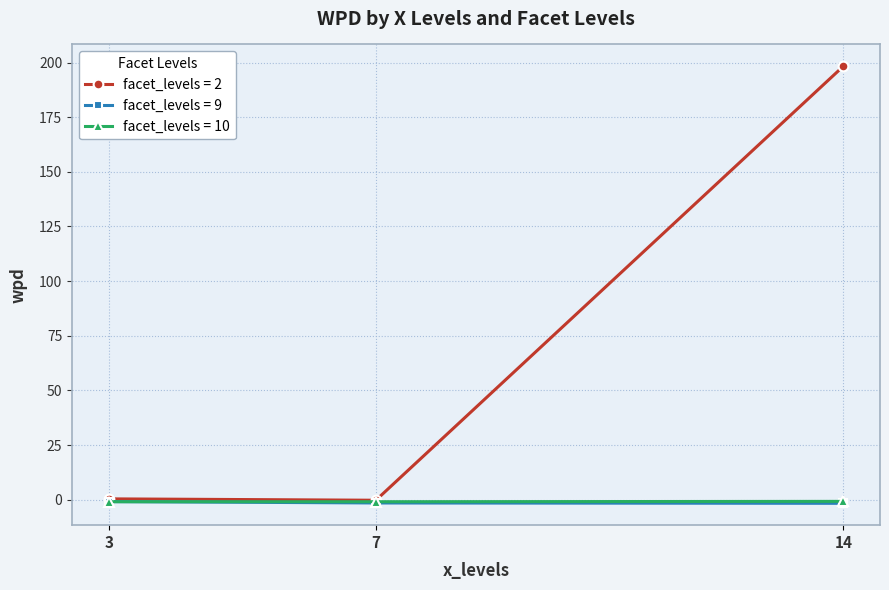

What is the greatest value displayed?

198.3